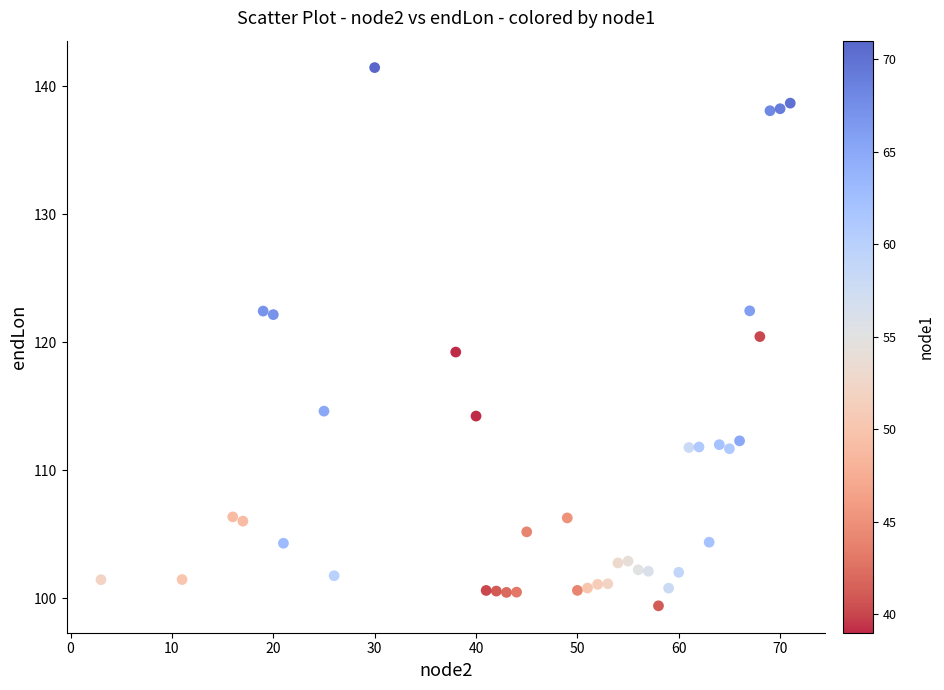

What is the range of X values (max minus min)?

68.0